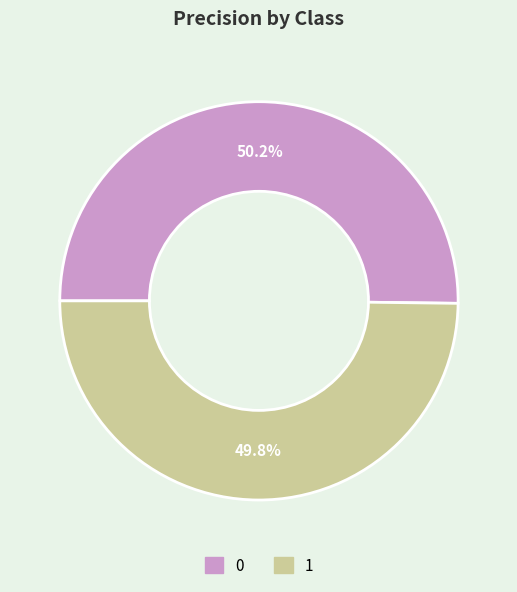

Does any single category account for the majority?

Yes